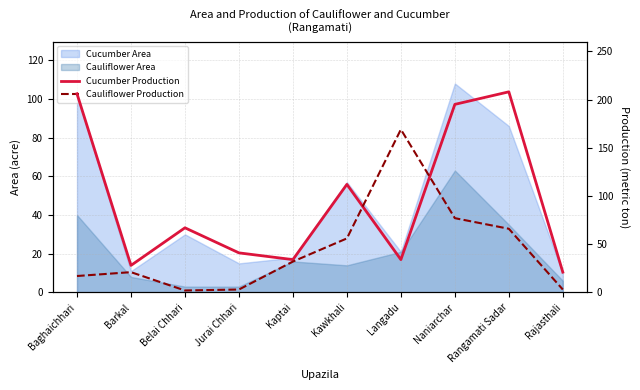

Where does the Cauliflower Production series first go above 32?

Kawkhali